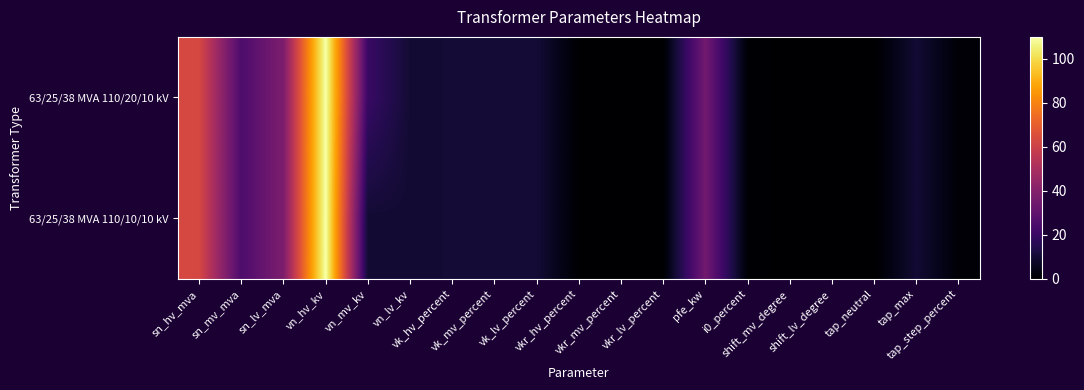

Count the number of categories in the chart.

19